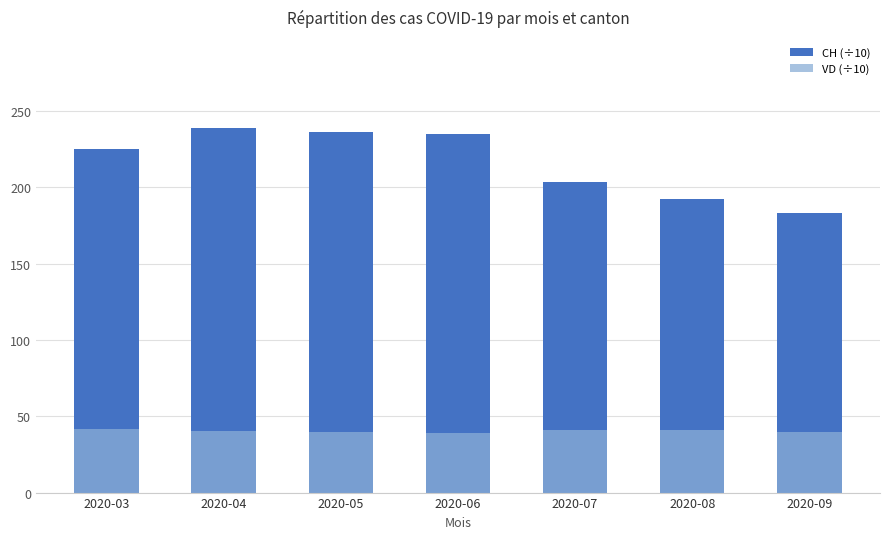

How many bars are there in total?

14